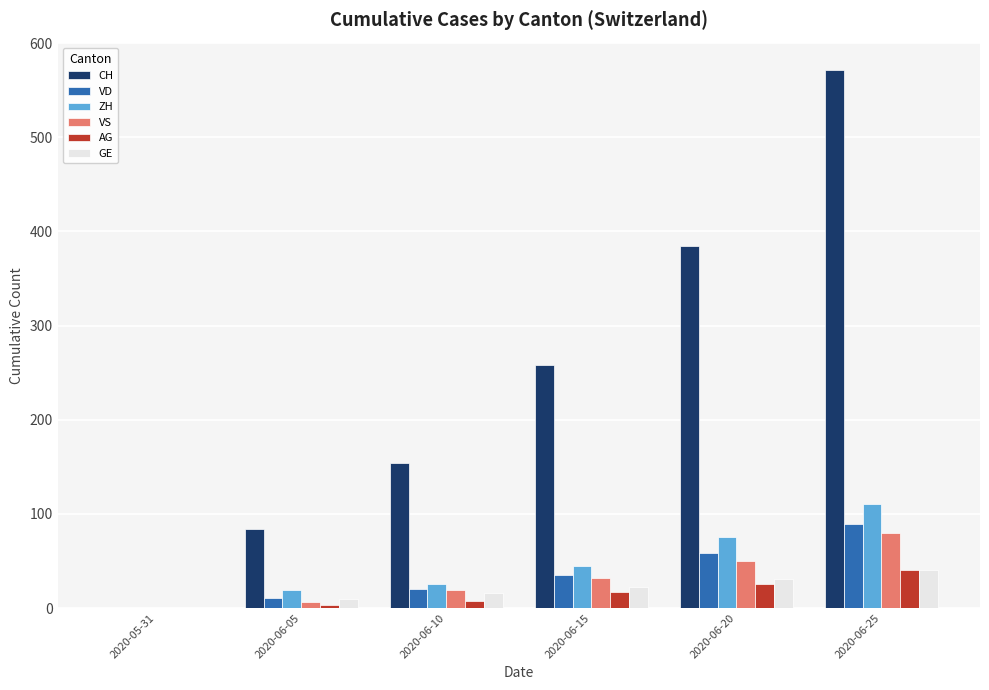

Which series has the largest total across all categories?

CH